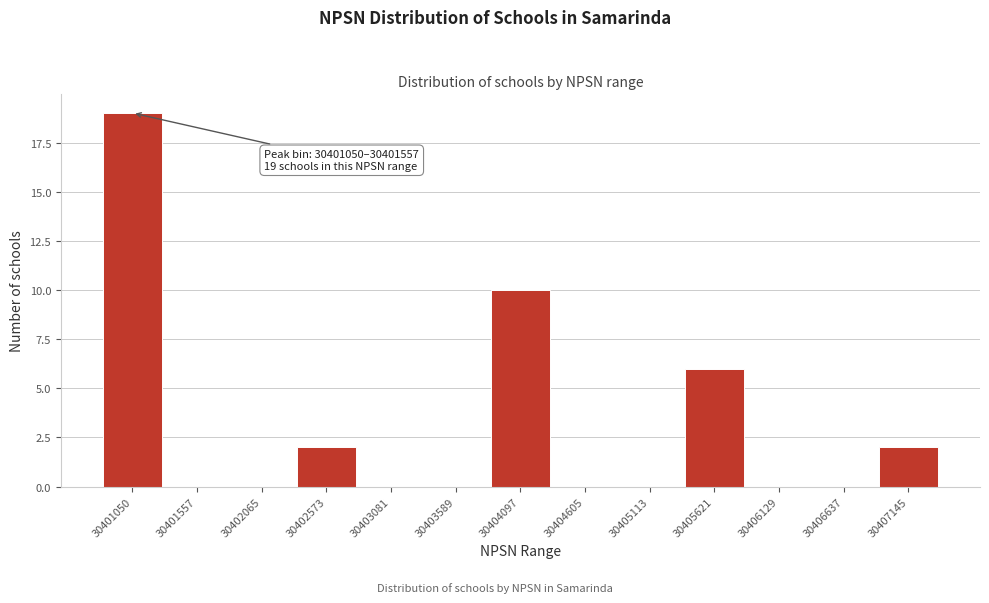

Reading left to right, list all the values displayed in this chart.

30401050=19	30401557=0	30402065=0	30402573=2	30403081=0	30403589=0	30404097=10	30404605=0	30405113=0	30405621=6	30406129=0	30406637=0	30407145=2